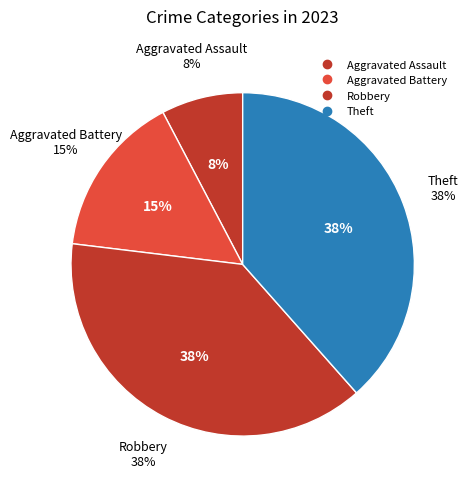

To the nearest percent, what is the combined percentage of Aggravated Battery and Robbery?

54%